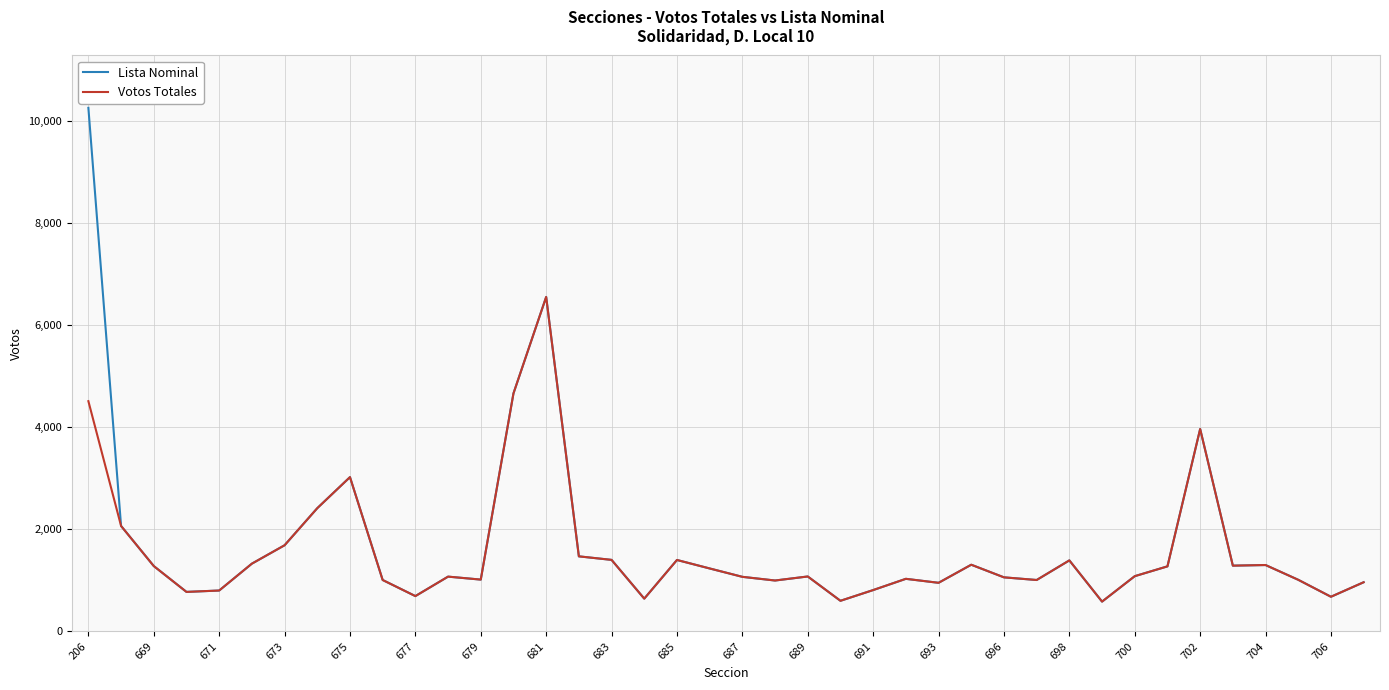

List the series in order of their peak value, lowest first.

Votos Totales, Lista Nominal